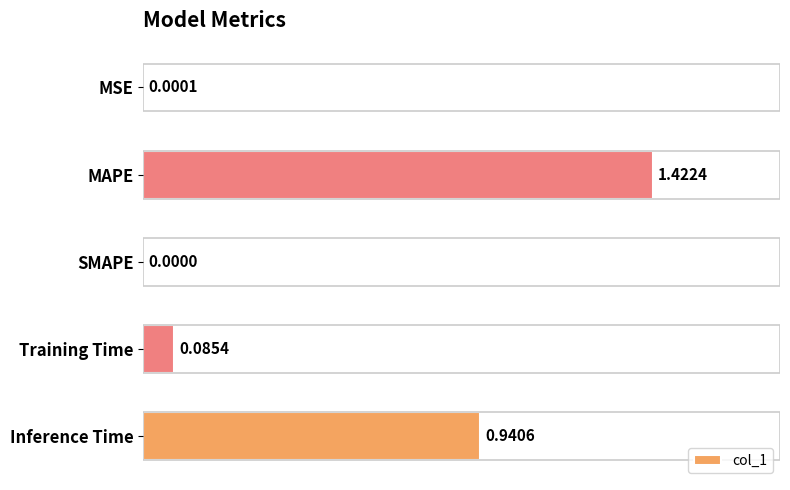

What is the value of the 5th bar from the left?

0.9